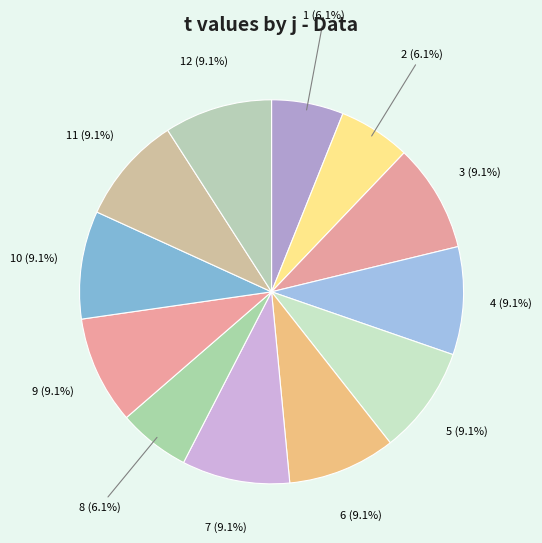

Count the number of slices in the pie.

12